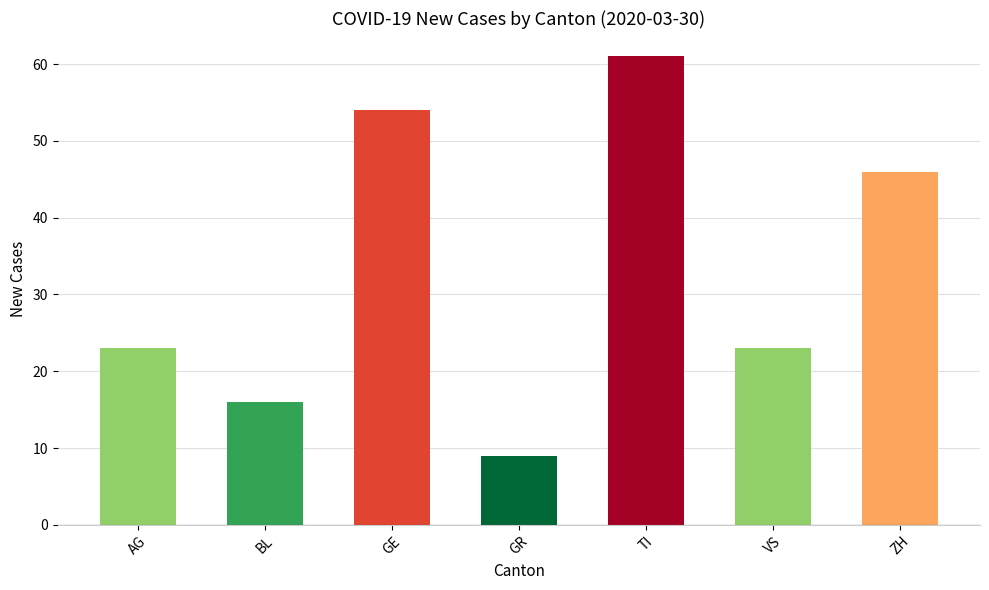

Reading left to right, extract all data points from this chart.

23	16	54	9	61	23	46